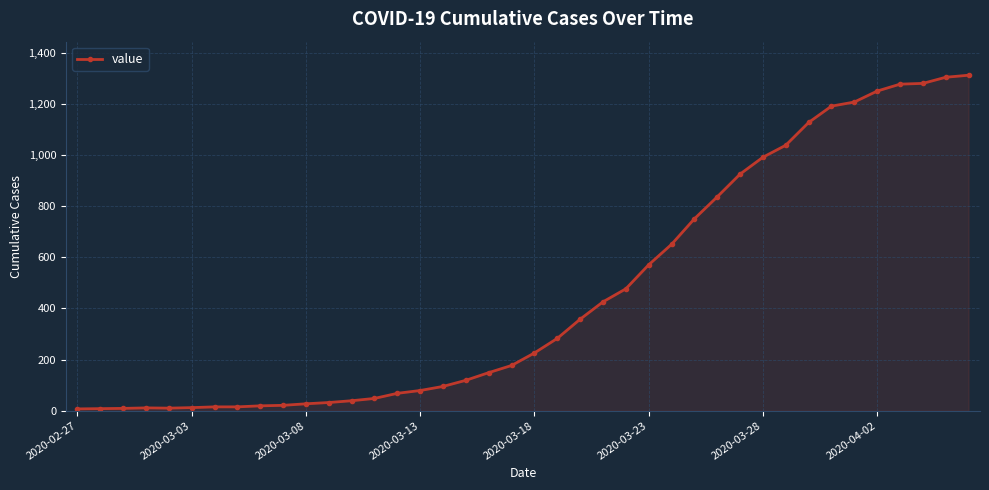

What is the difference between the maximum and minimum values?

1306